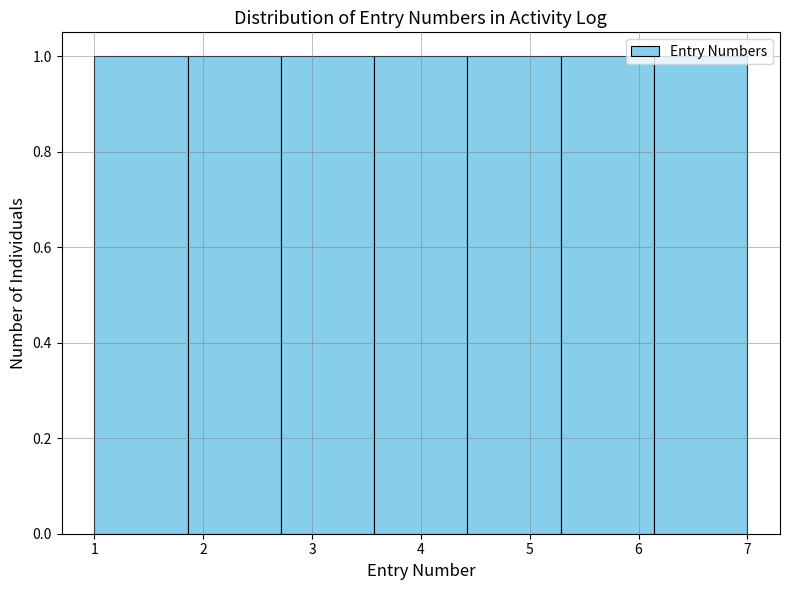

Reading left to right, list every bar in this chart as the range it spans on the x-axis followed by its height. Neither the bar edges nor the heights are printed on the chart, so give them approximately, as read against the axes.

1.0 to 1.9: 1
1.9 to 2.7: 1
2.7 to 3.6: 1
3.6 to 4.4: 1
4.4 to 5.3: 1
5.3 to 6.1: 1
6.1 to 7.0: 1